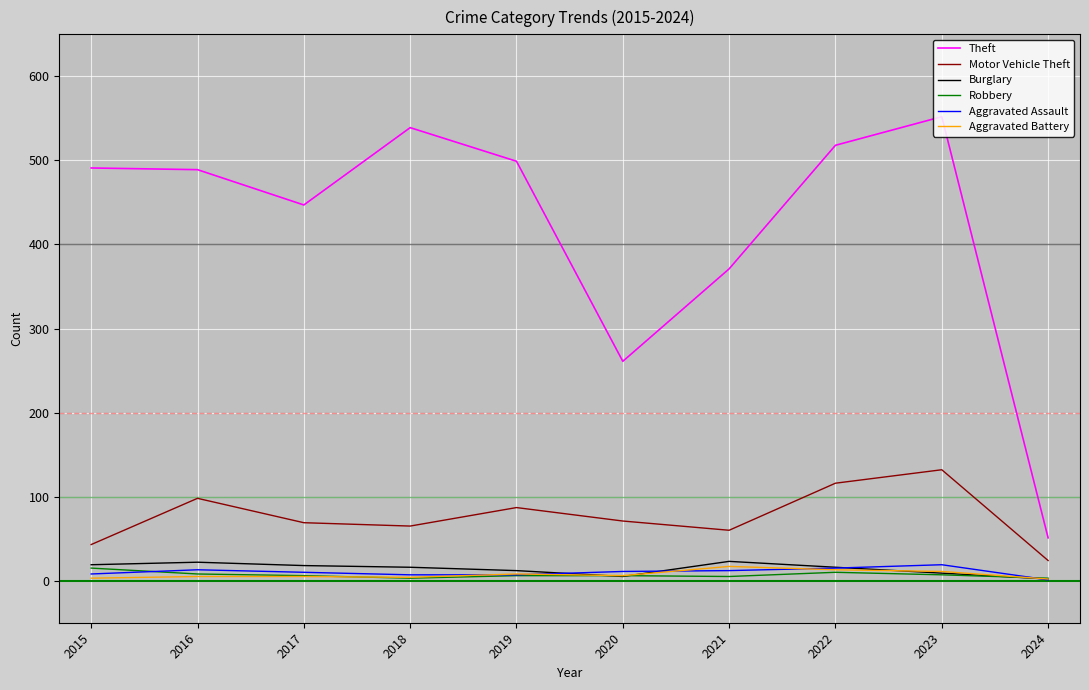

Between 2017 and 2022, which series saw the biggest shift?

Theft